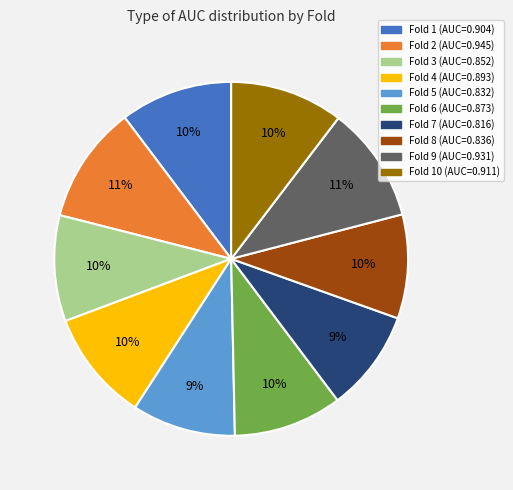

To the nearest percent, what is the average slice percentage?

10%